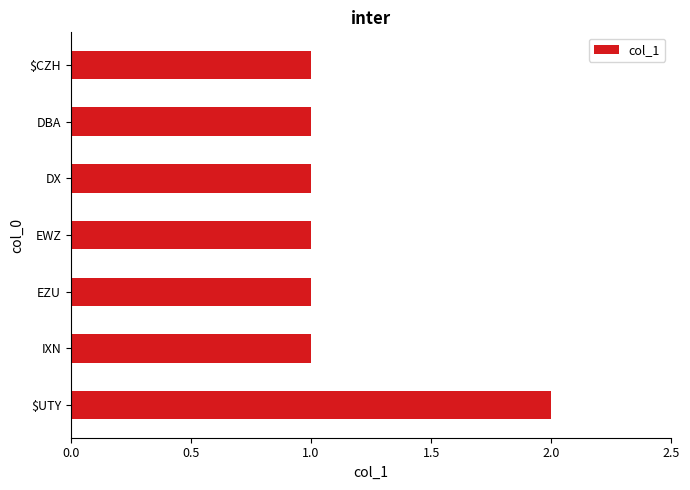

Count the number of data series in this chart.

1